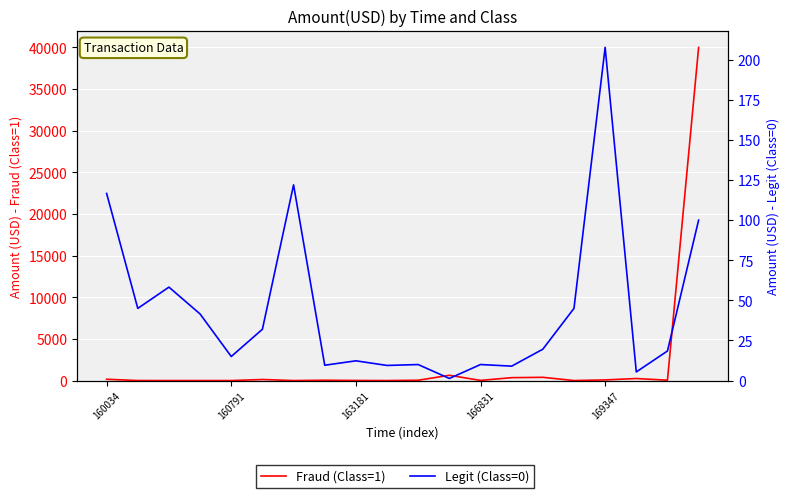

Is this an area chart (filled region under the line)?

No